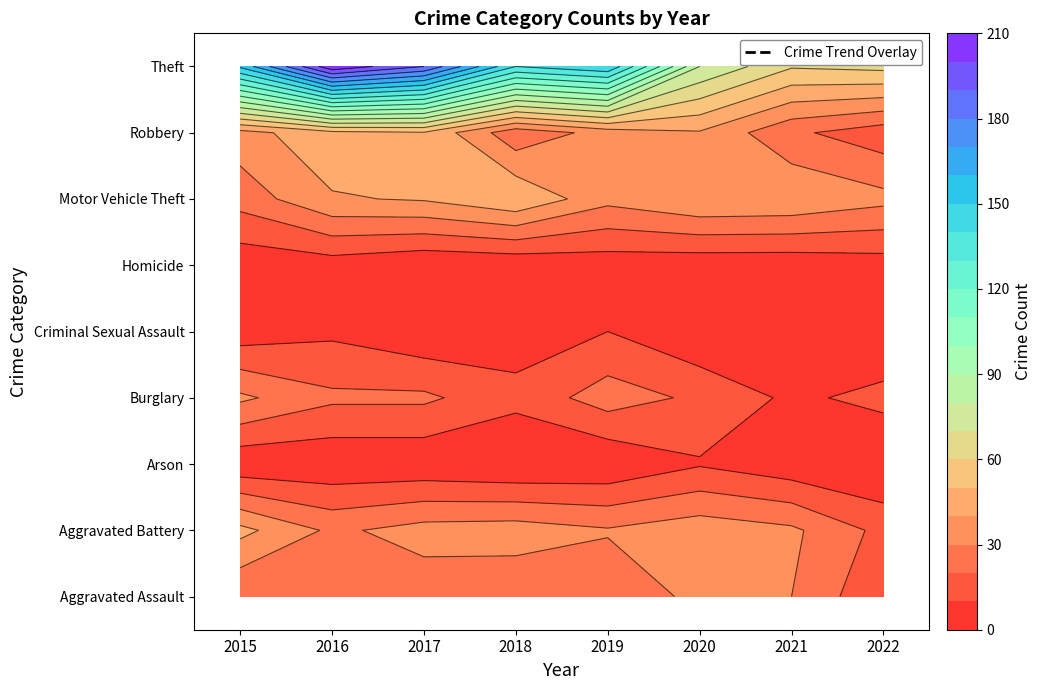

At how many categories does at least one series exceed 46?

8